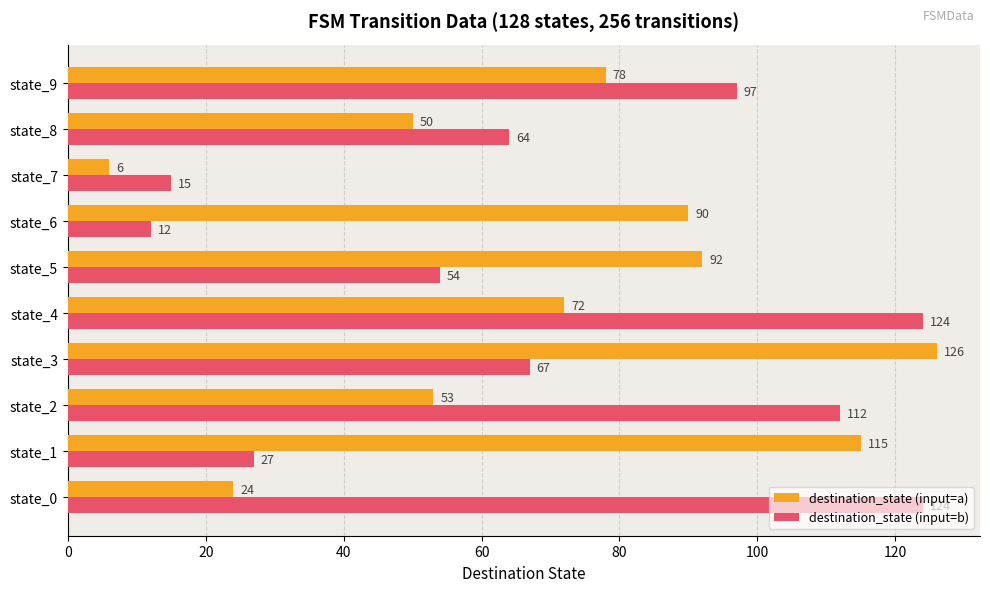

What are all the series names shown in the legend?

destination_state (input=a), destination_state (input=b)